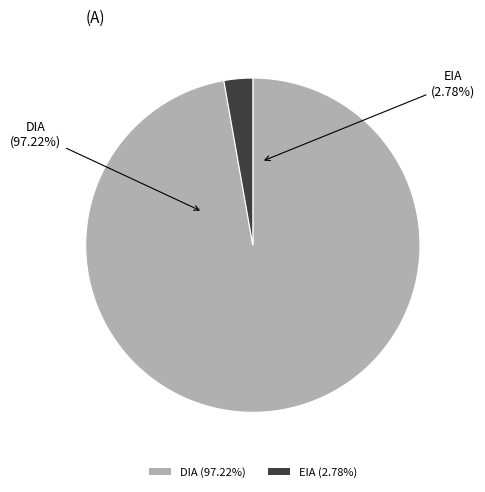

Does EIA represent more than half of the total?

No